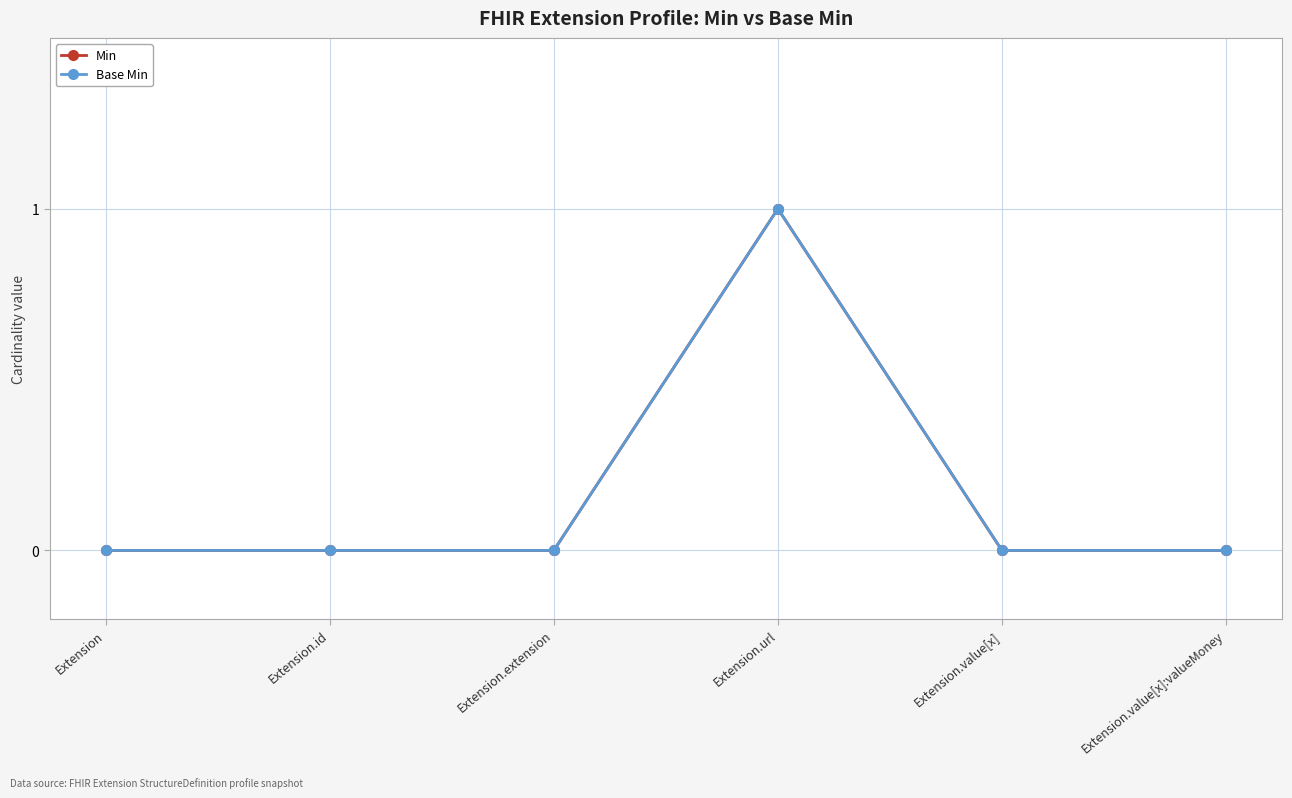

At Extension, list the series in order from largest to smallest.

Min, Base Min